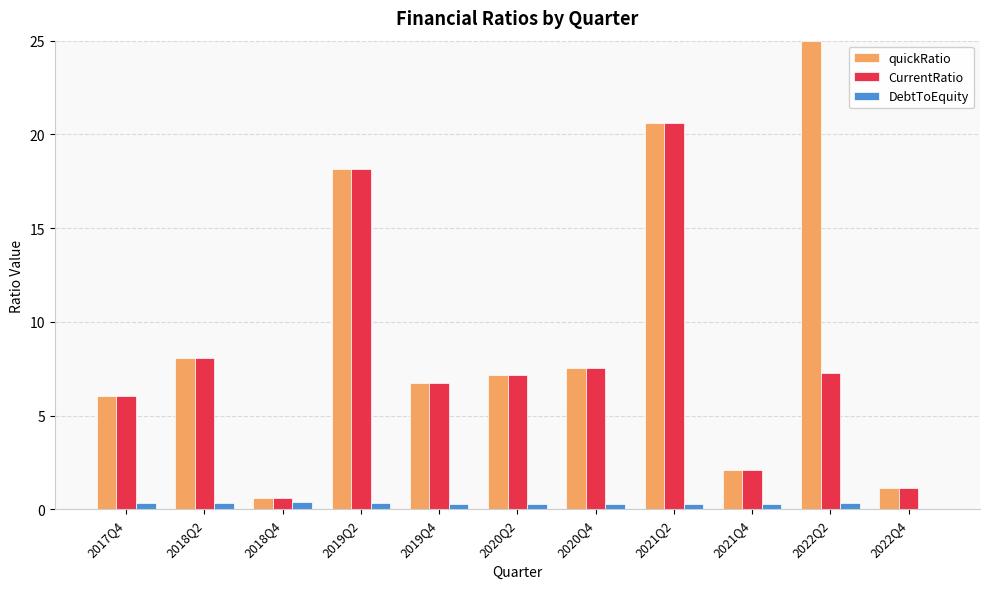

At which category does the chart reach its peak across all series?

2022Q2